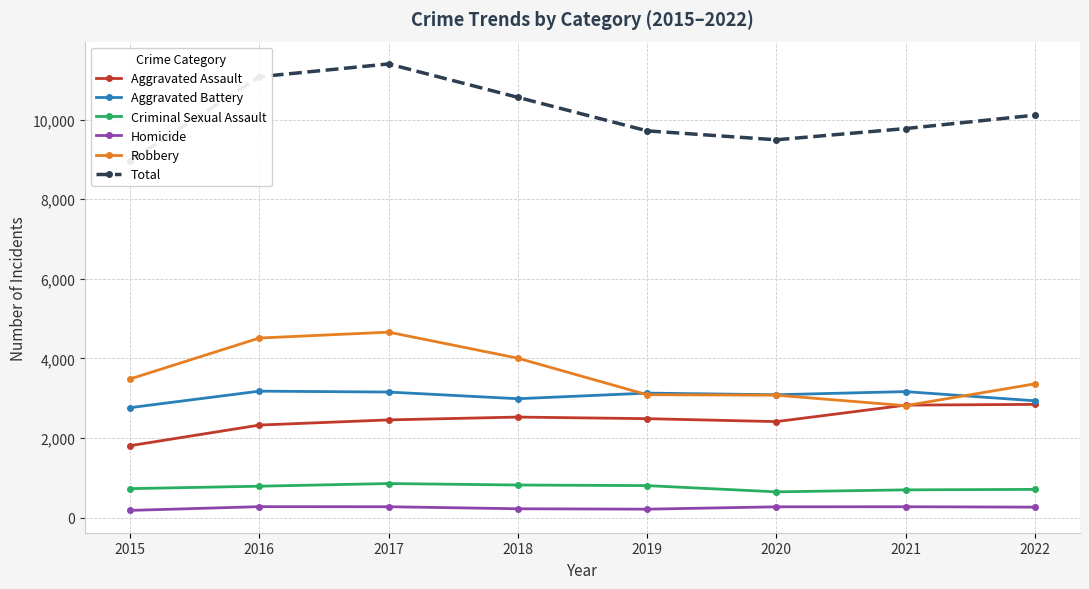

True or false: Criminal Sexual Assault has more than 2 interior local peaks.

False